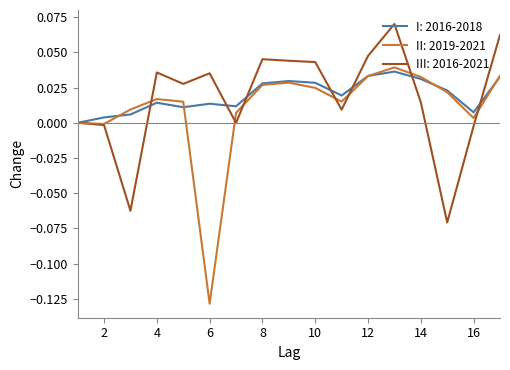

Which series has the largest range (max minus min)?

II: 2019-2021